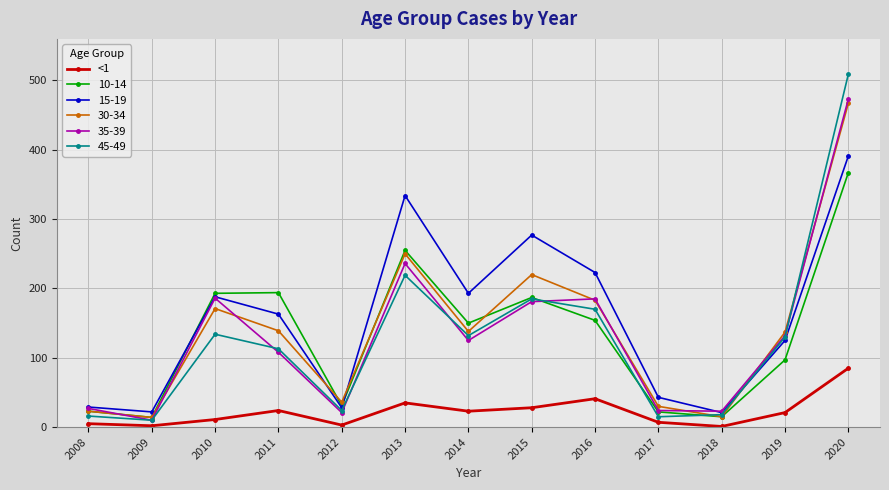

At which category does the chart reach its peak across all series?

2020